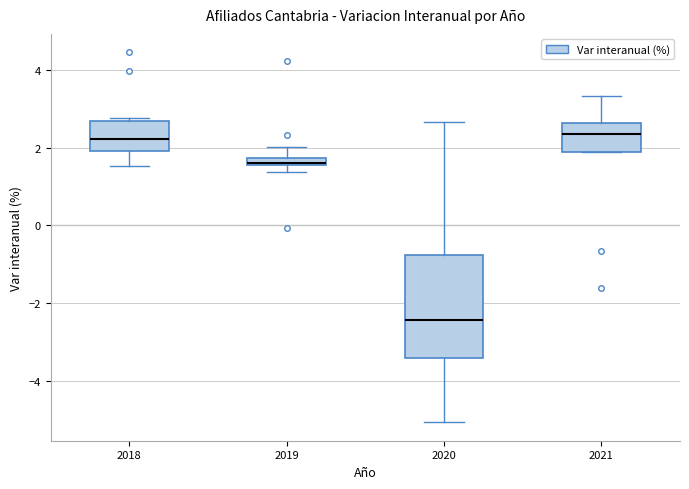

Comparing the boxes themselves (not the whiskers), which one is the tallest?

2020